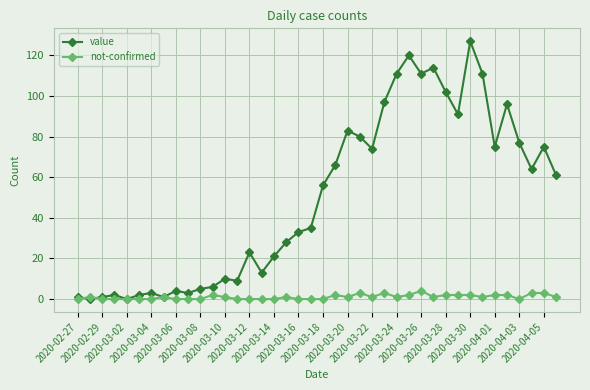

Count the number of data series in this chart.

2